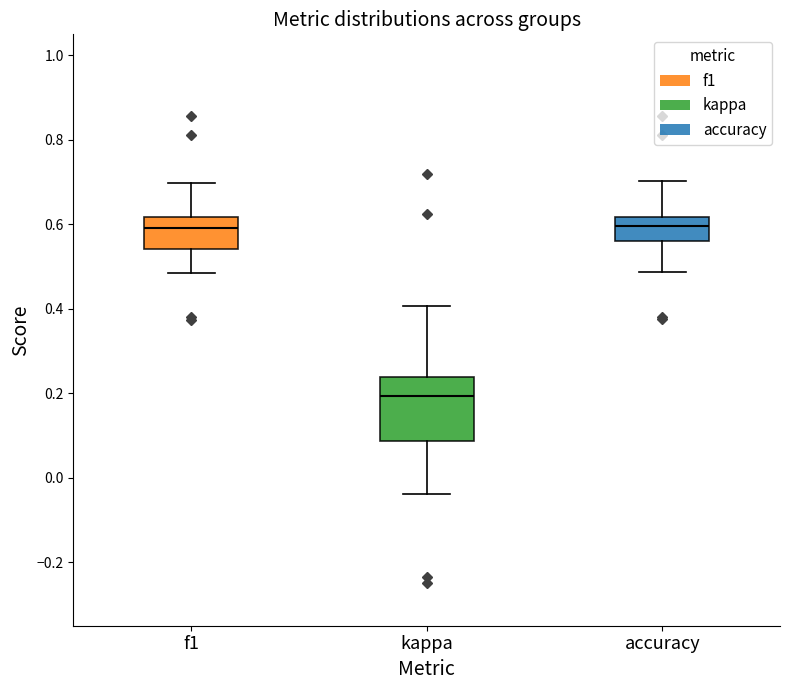

Which box is the tallest, from its lower edge to its upper edge?

kappa